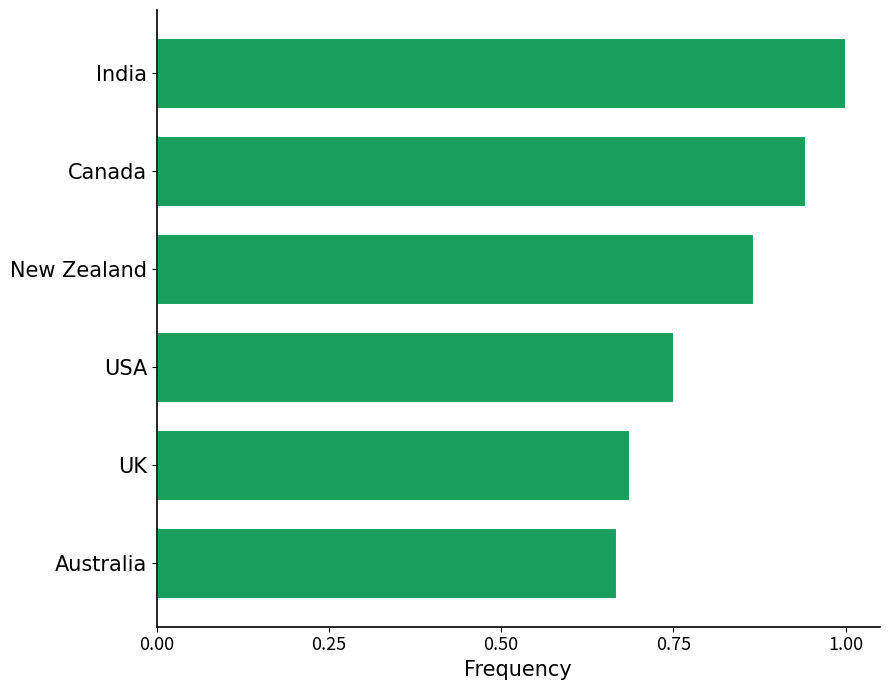

The chart shows a value of 0.9 at Australia. True or false?

False